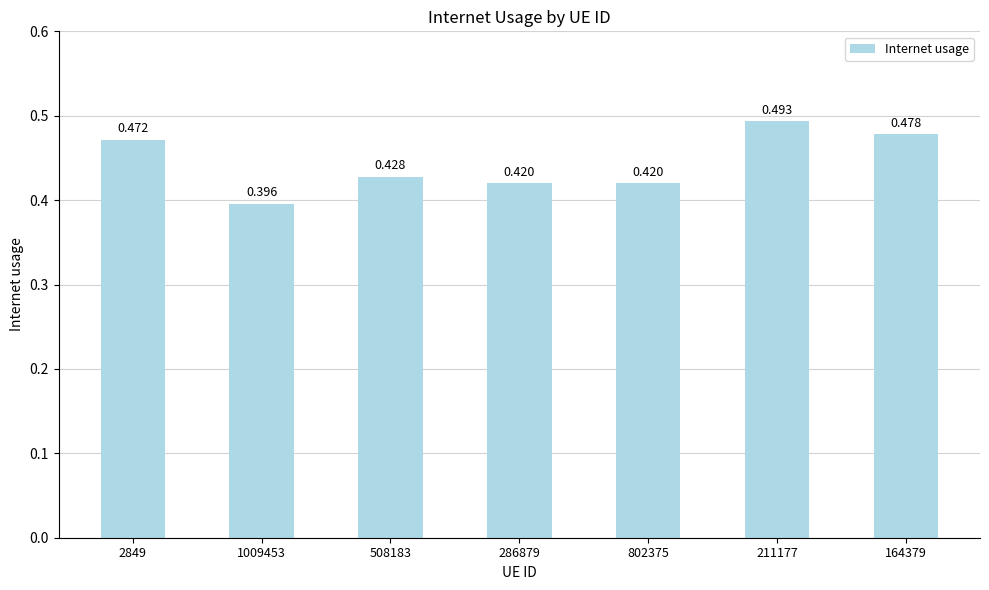

Reading left to right, transcribe all the data shown in this chart.

2849=0.5	1009453=0.4	508183=0.4	286879=0.4	802375=0.4	211177=0.5	164379=0.5